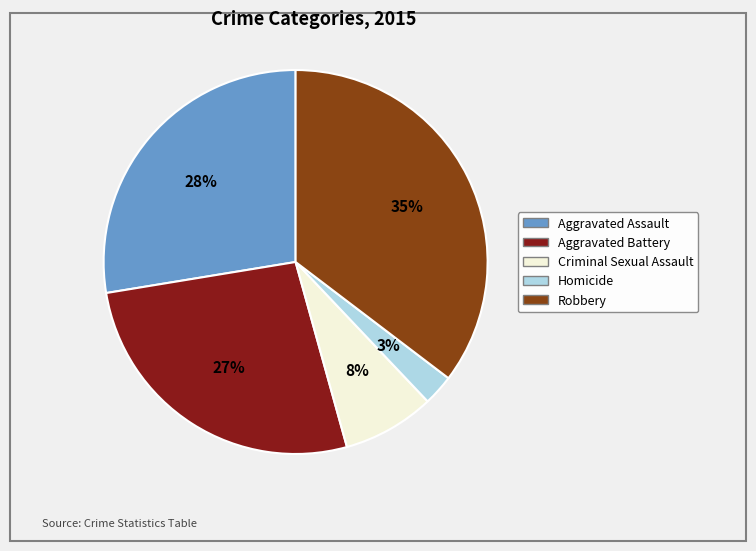

Which category has the smallest portion of the pie?

Homicide